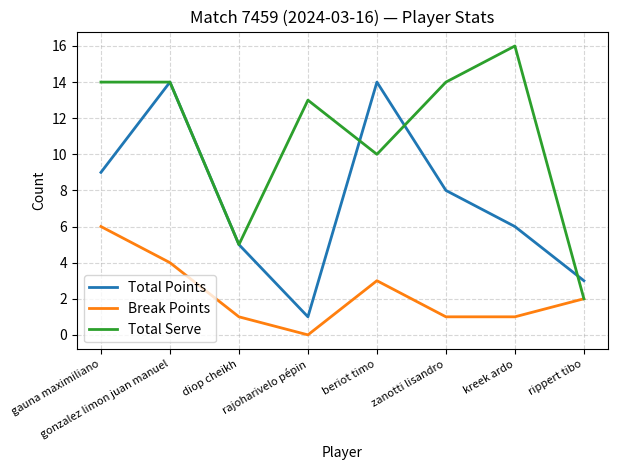

Is the value of Break Points at gauna maximiliano greater than the value of Total Serve at diop cheikh?

Yes